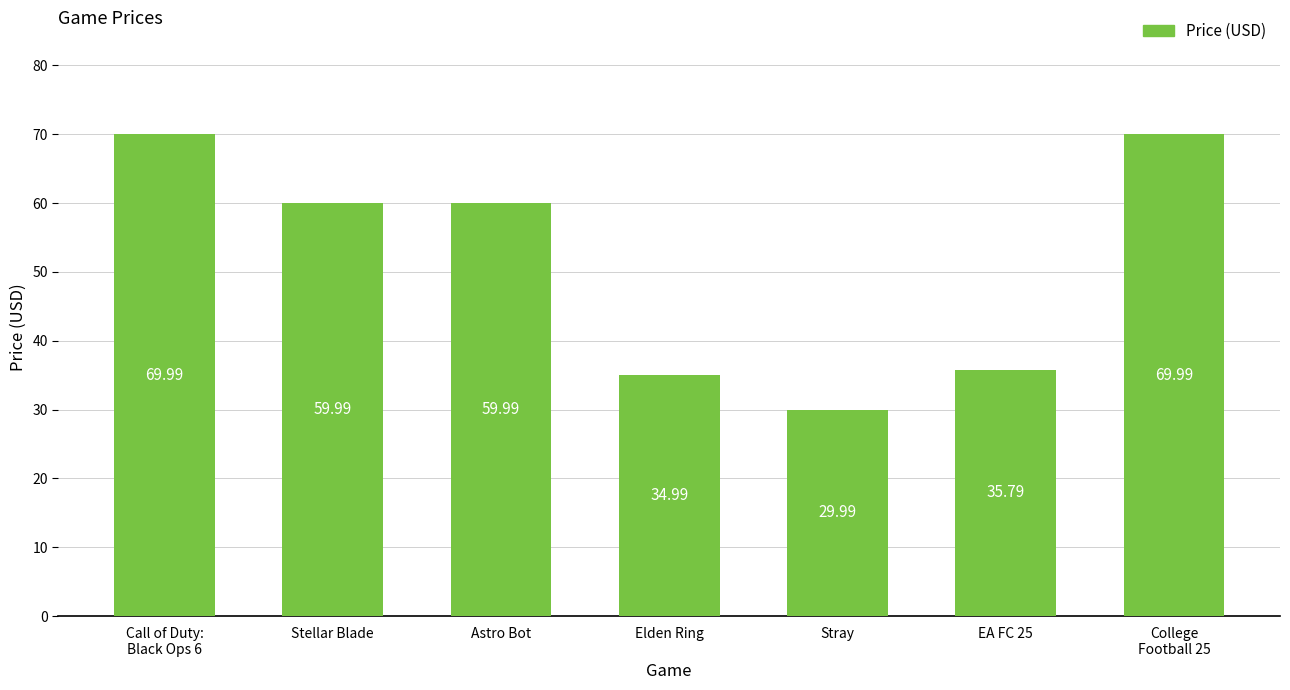

The value at Elden Ring is 35.0. True or false?

True